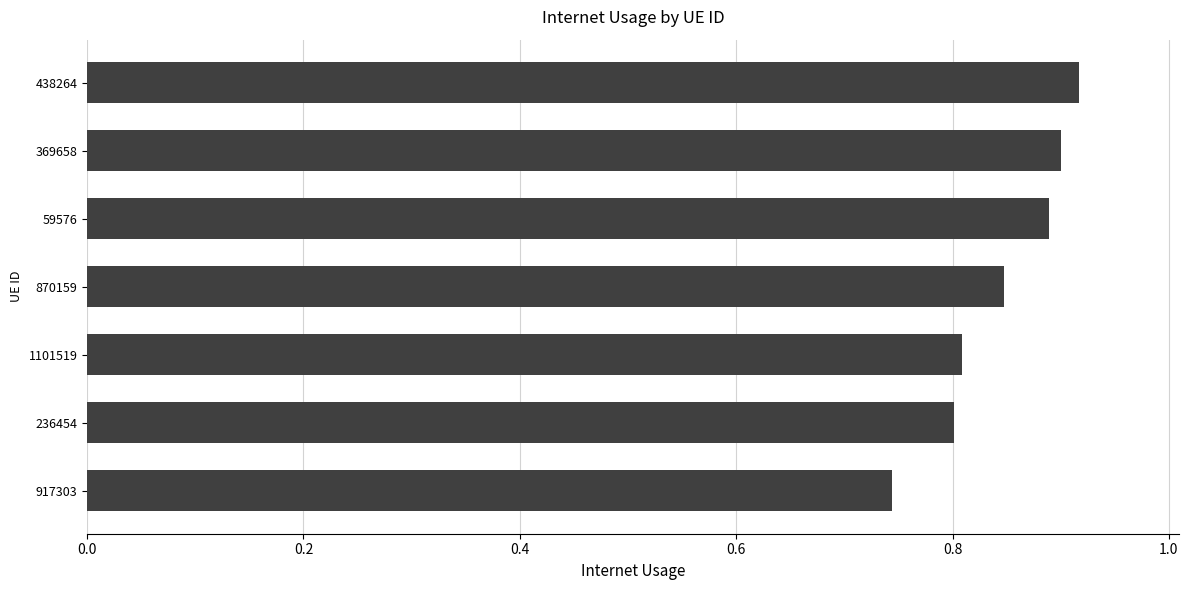

Are the bars grouped side by side (vs. stacked)?

No